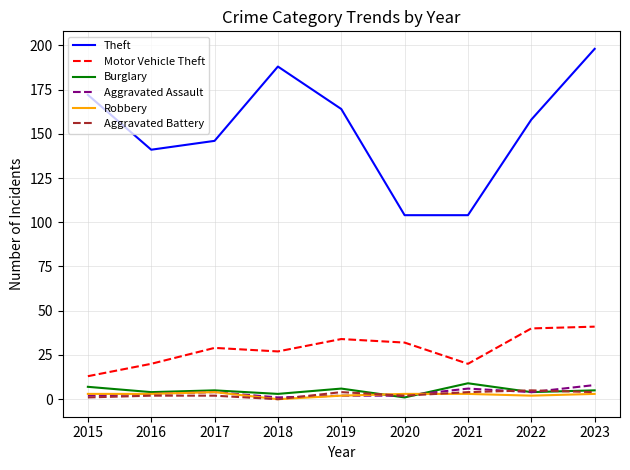

Between 2017 and 2021, which series saw the biggest shift?

Theft